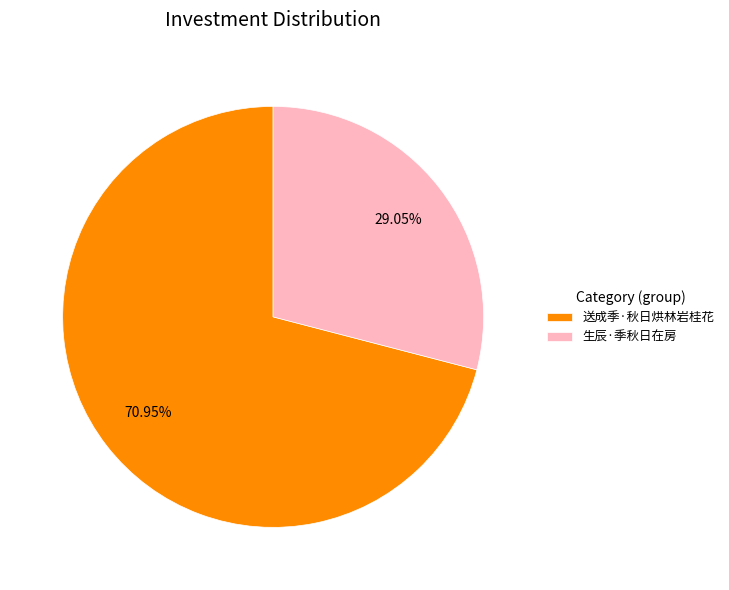

What is the smallest slice in the pie chart?

生辰·季秋日在房